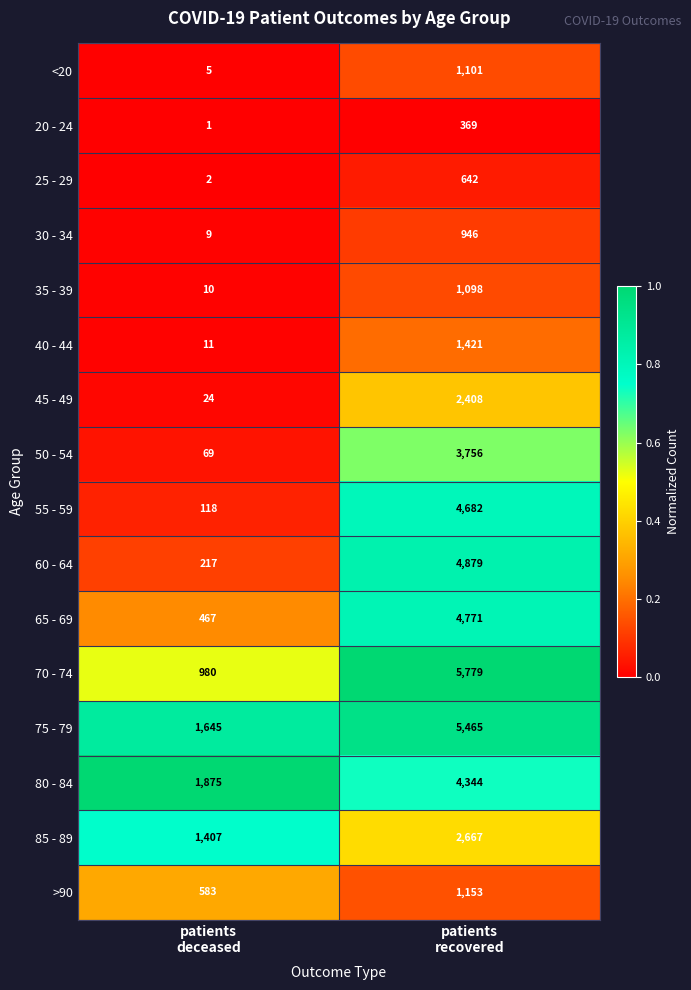

What is the total value across all series at patients
recovered?

45481